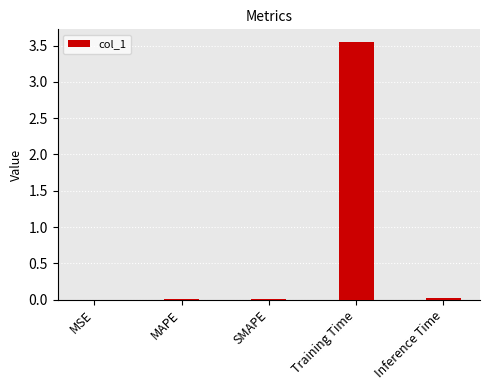

The chart shows a value of 0.0 at SMAPE. True or false?

True